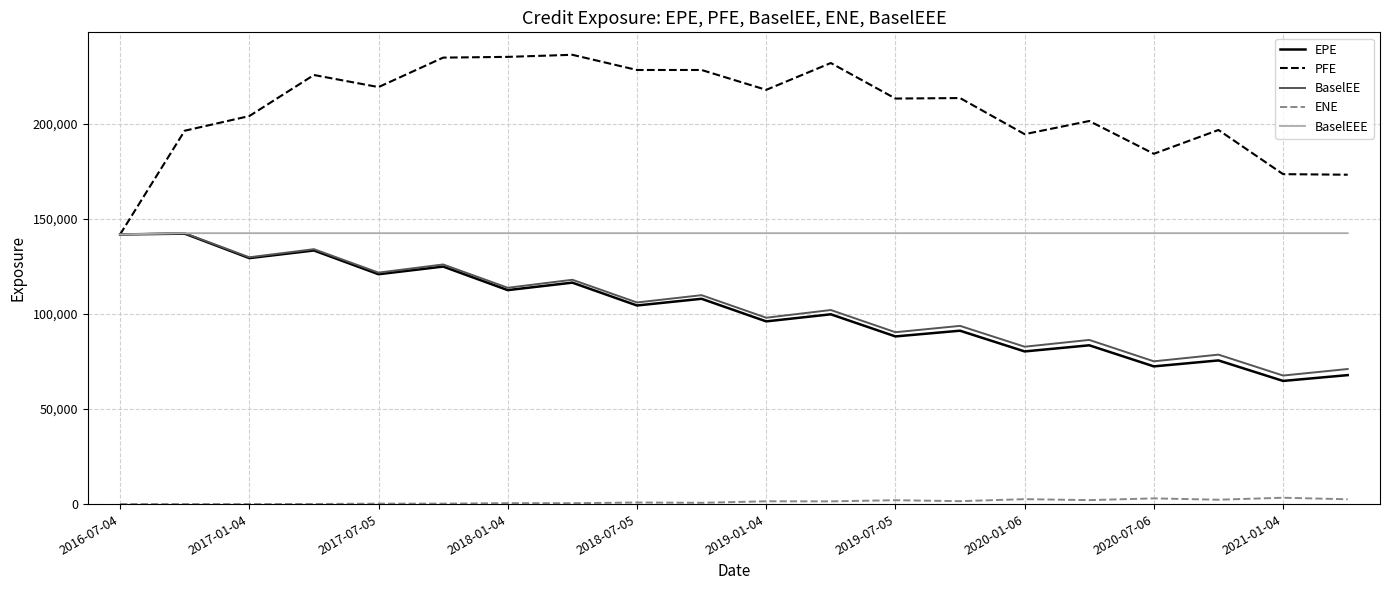

True or false: ENE and PFE intersect in this chart.

False